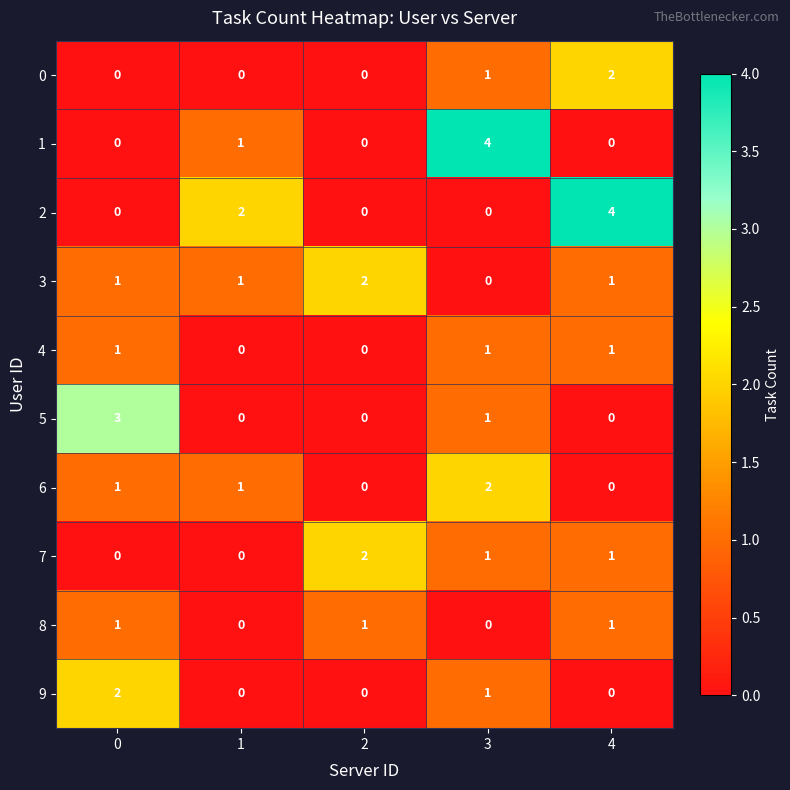

How many values in the 3 series are below 1?

1